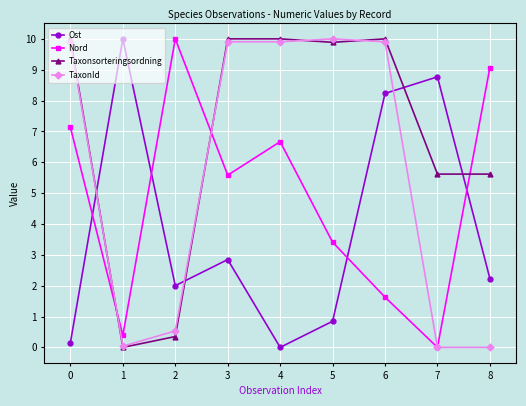

What is the total value across all series at 5?

24.1